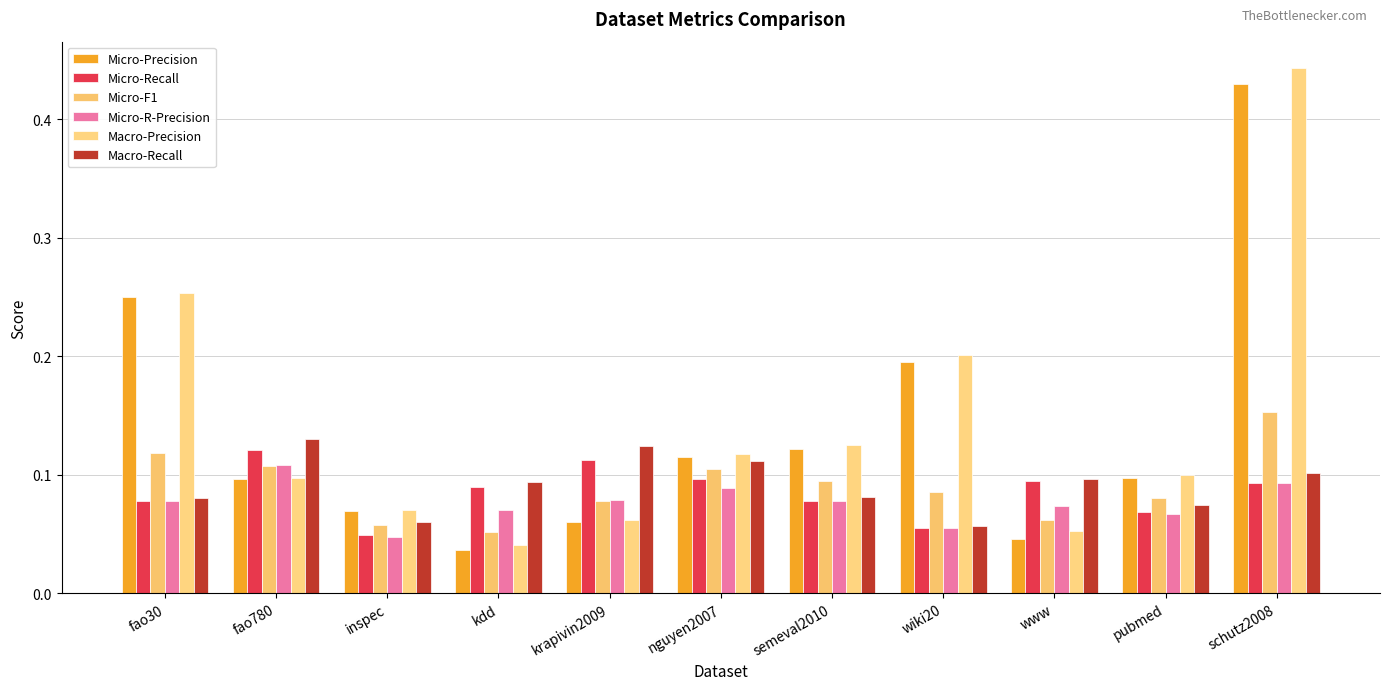

Rank the categories by Micro-Precision value from lowest to highest.

kdd, www, krapivin2009, inspec, fao780, pubmed, nguyen2007, semeval2010, wiki20, fao30, schutz2008